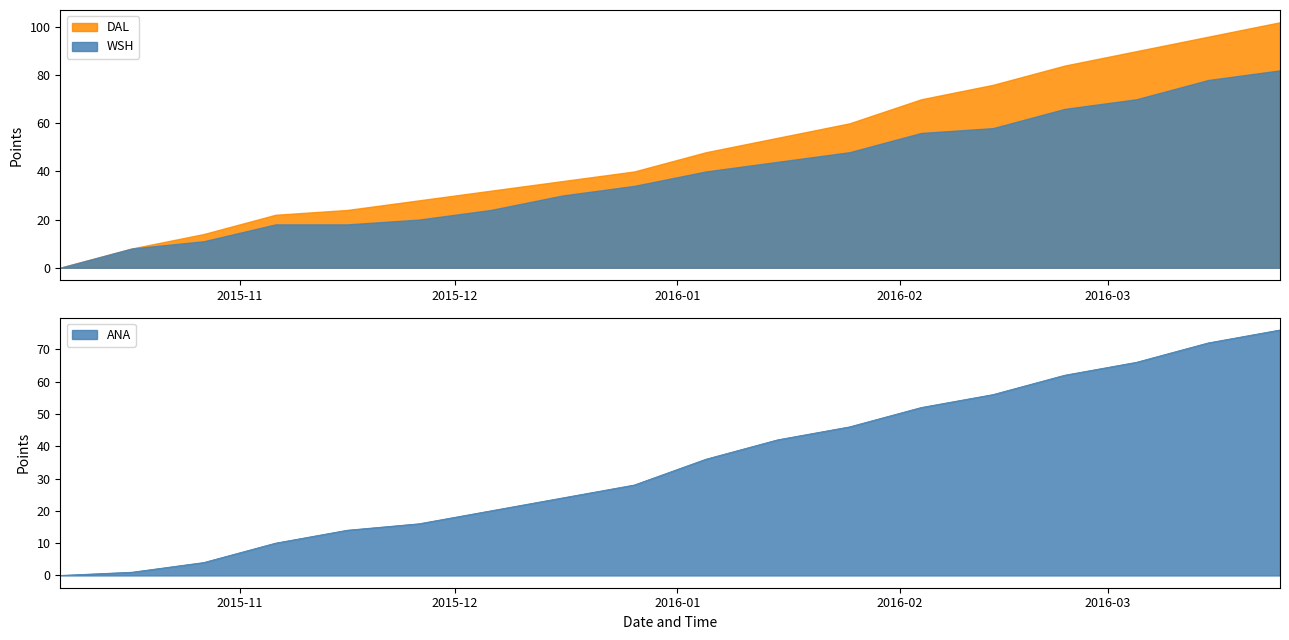

What is the maximum value for ANA?

76